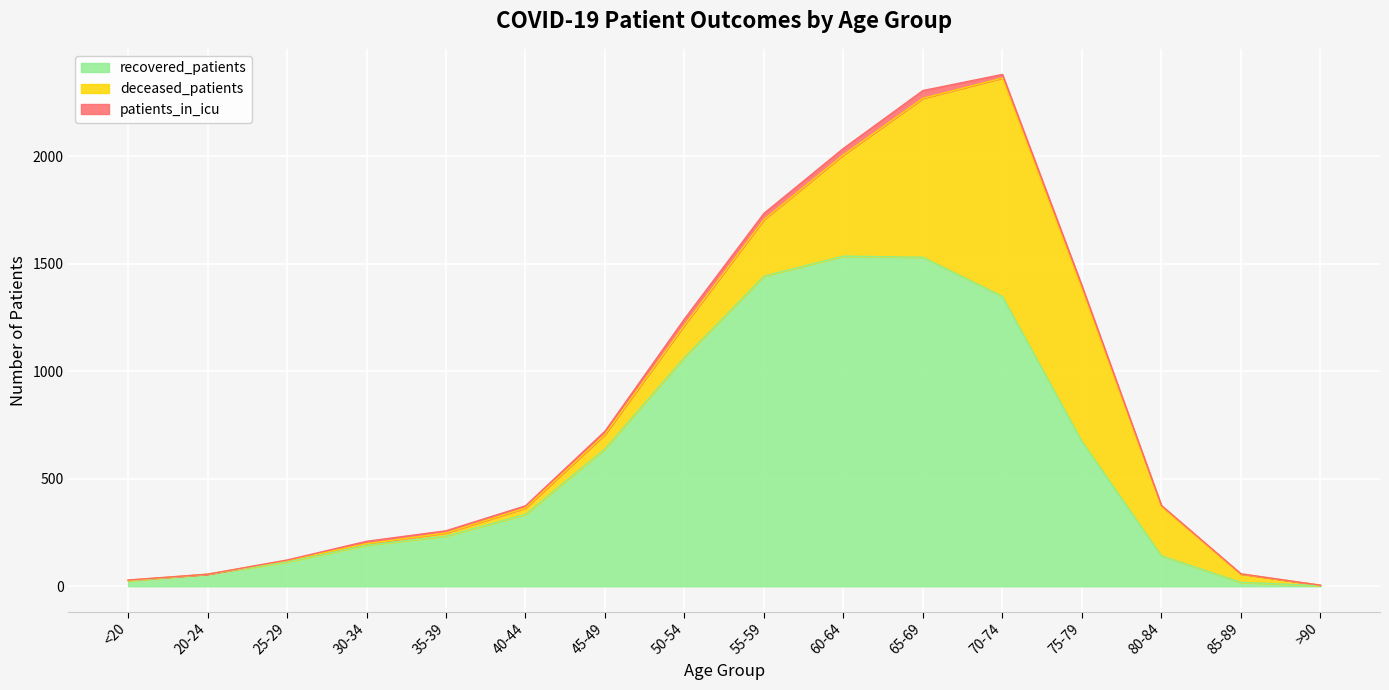

How many intersections are there between deceased_patients and patients_in_icu?

2